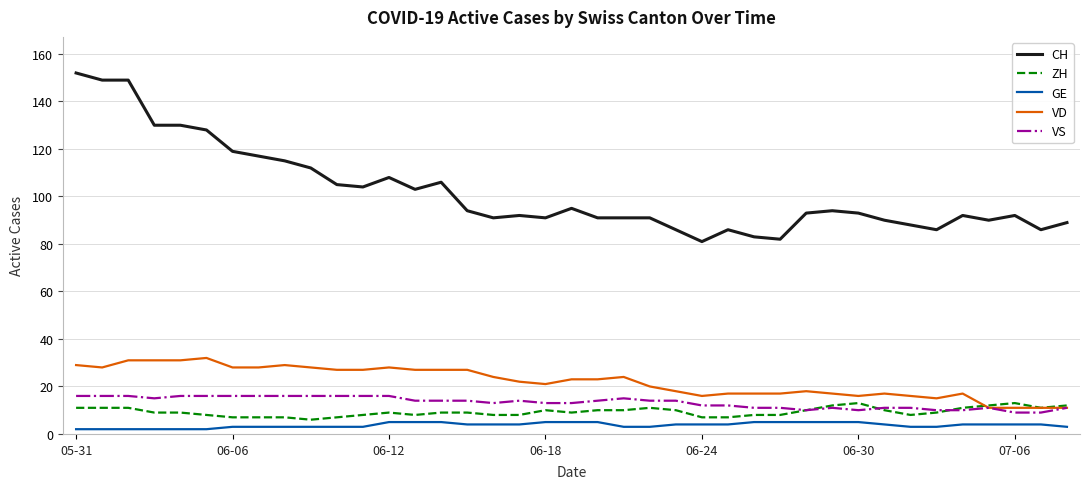

What is the lowest value of the VS series?

9